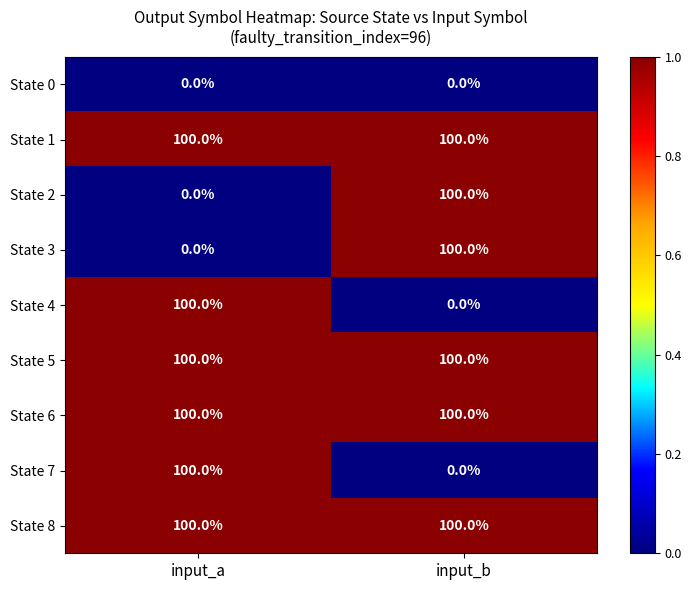

What is the lowest value of the State 1 series?

100